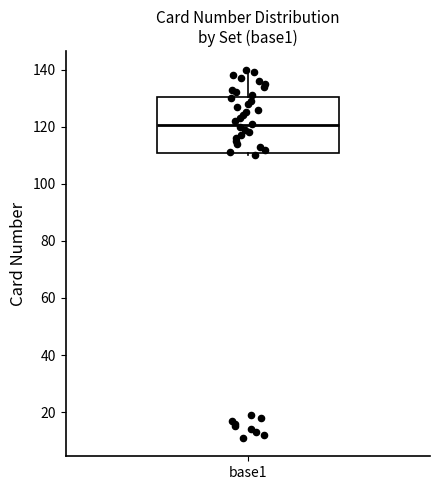

Transcribe this box plot: give where the median line is, the range the box spans, and where the two whiskers end, as read against the y-axis. The values are not printed on the chart, so give them approximately, as read against the axis.

median 120, box 110 to 130, whiskers 110 (just below the box's lower edge) to 140